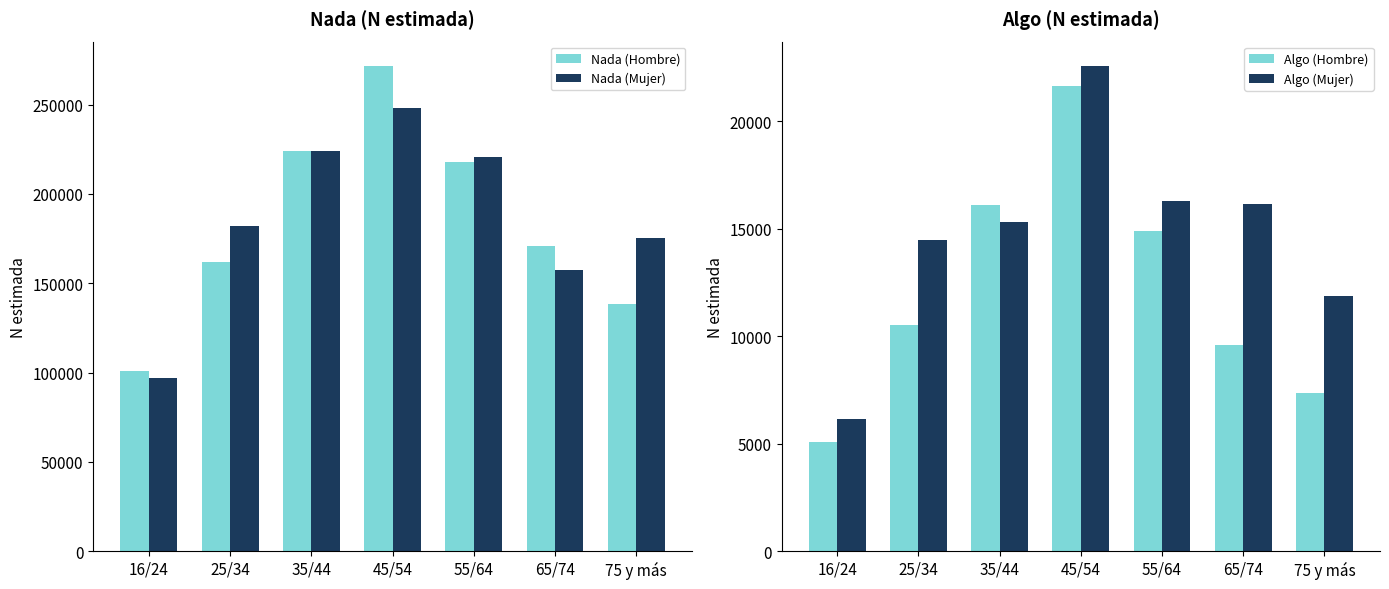

The Nada (Hombre) series shows 183035 at 45/54. True or false?

False